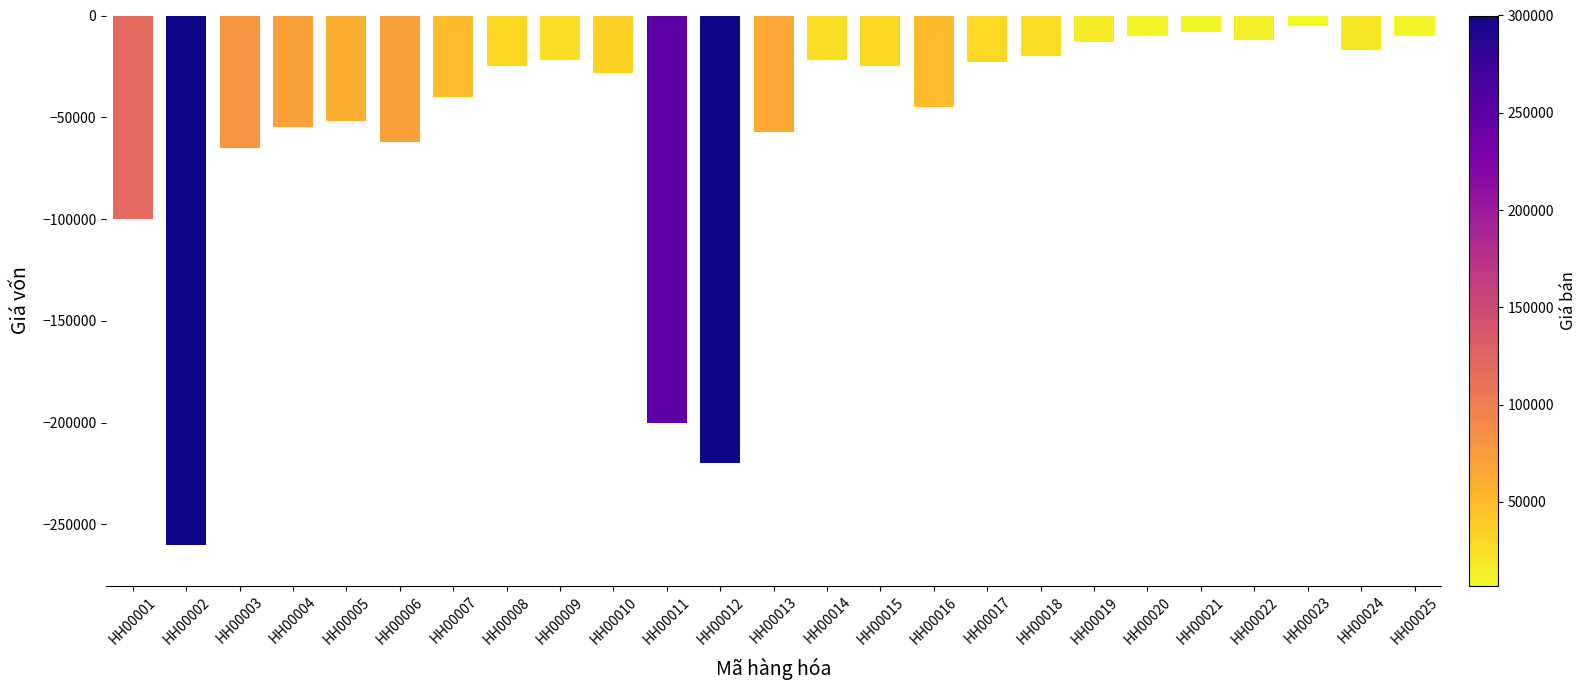

What is the average value?

-55840